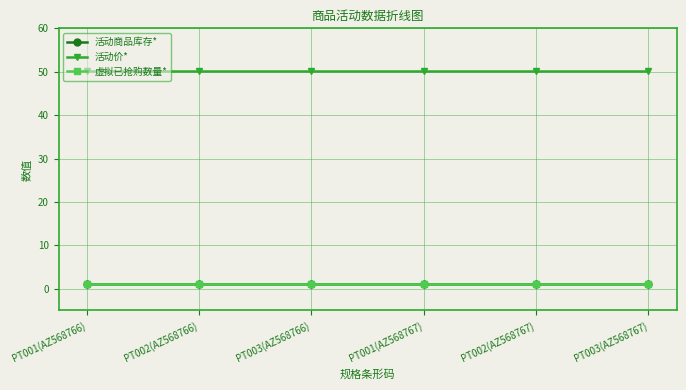

True or false: 活动商品库存* has more than 1 interior local peaks.

False